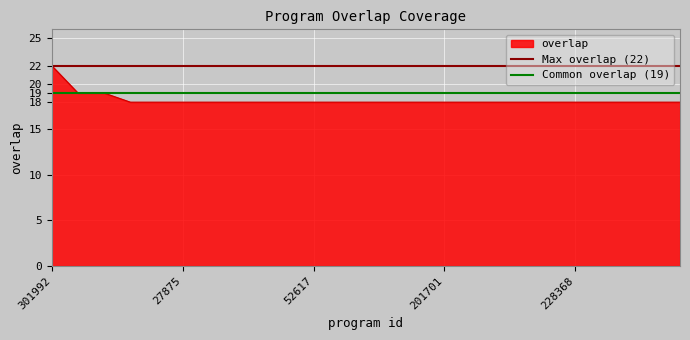

What is the minimum value for overlap?

18